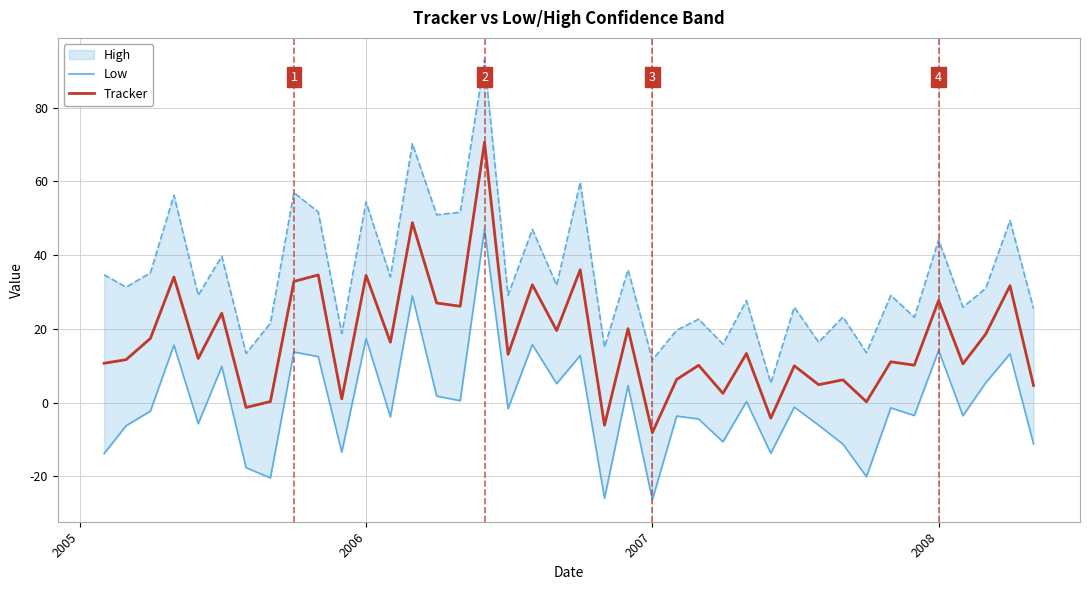

How many values in the Low series exceed -1?

17